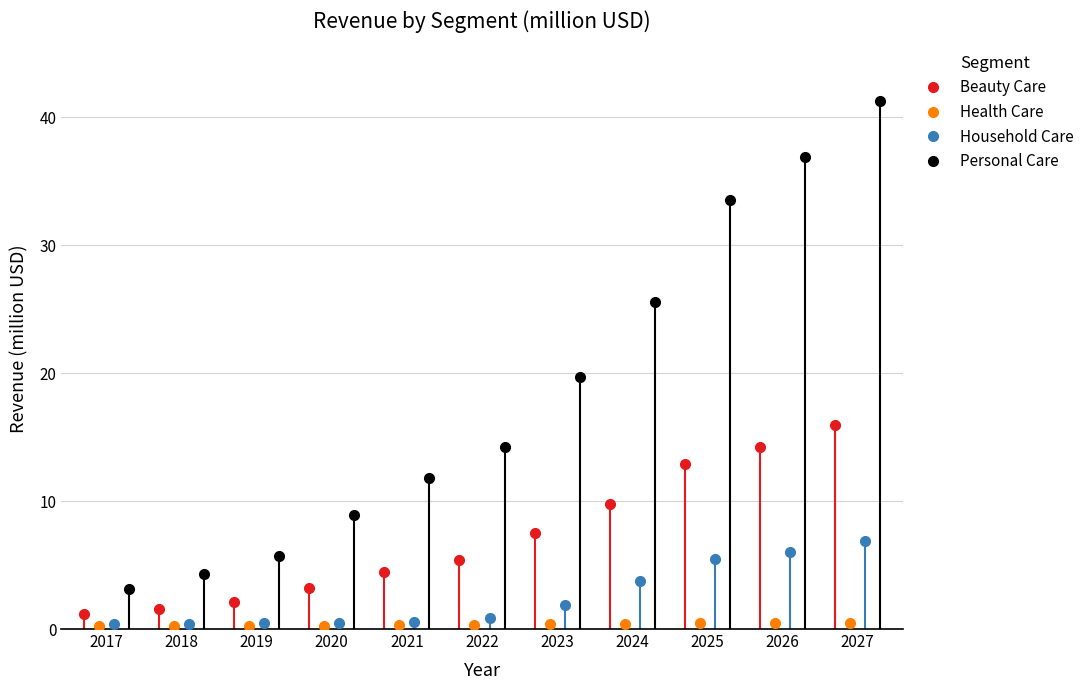

True or false: Health Care and Personal Care cross at least once.

False